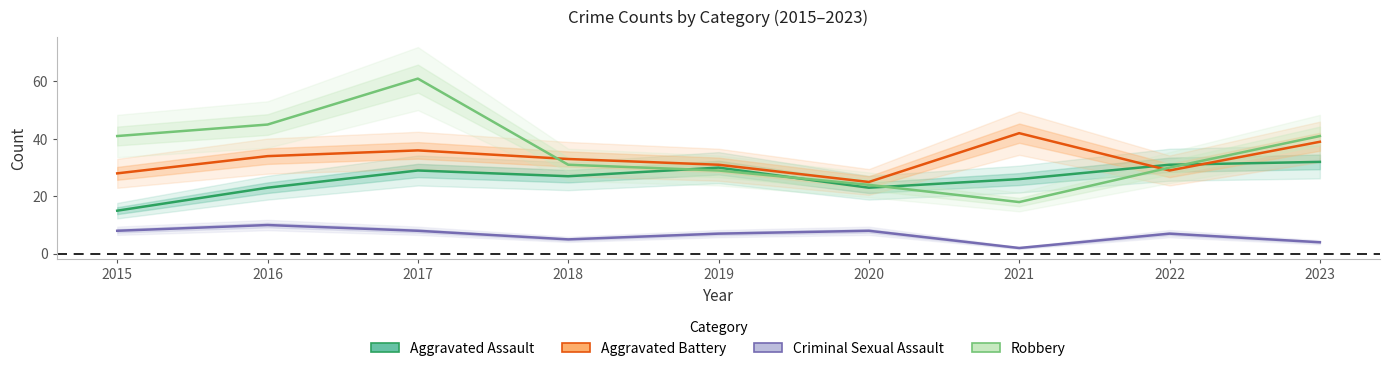

The value of Criminal Sexual Assault at 2019 is 7. True or false?

True